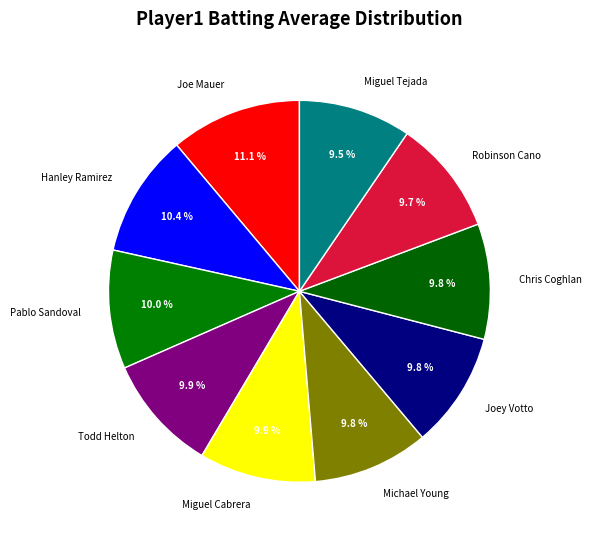

Is there any slice that represents more than half of the pie?

No